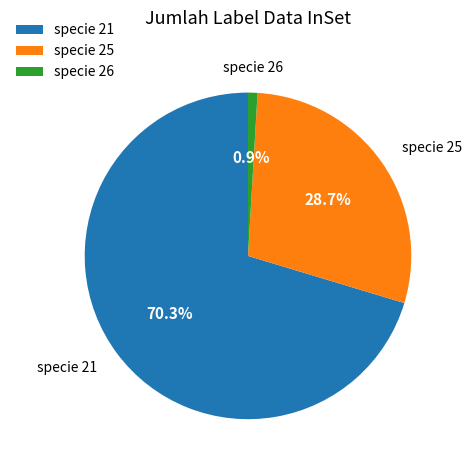

Which has a higher value, specie 25 or specie 26?

specie 25